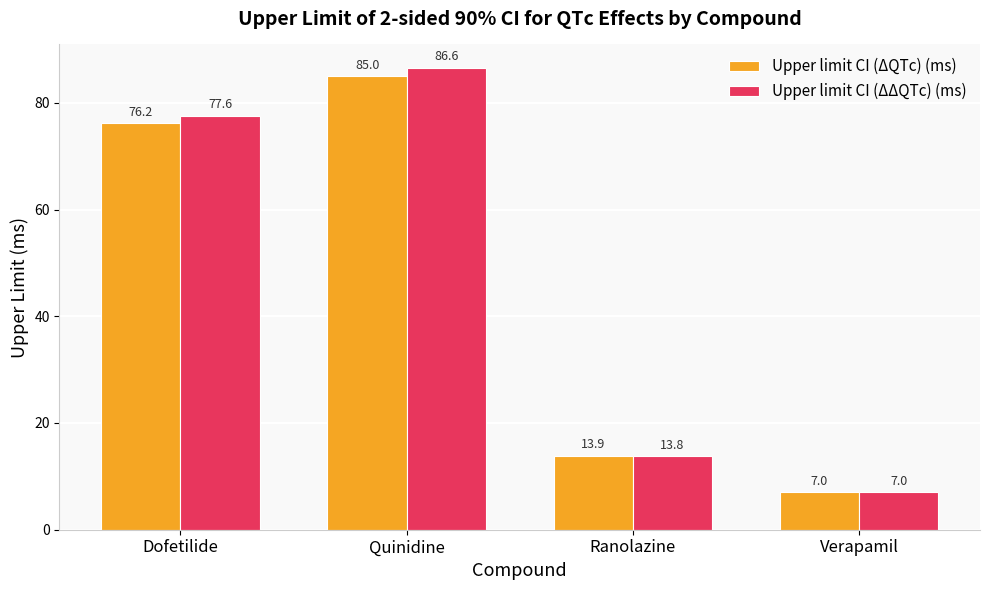

Where does the Upper limit CI (ΔΔQTc) (ms) series first go above 77?

Dofetilide